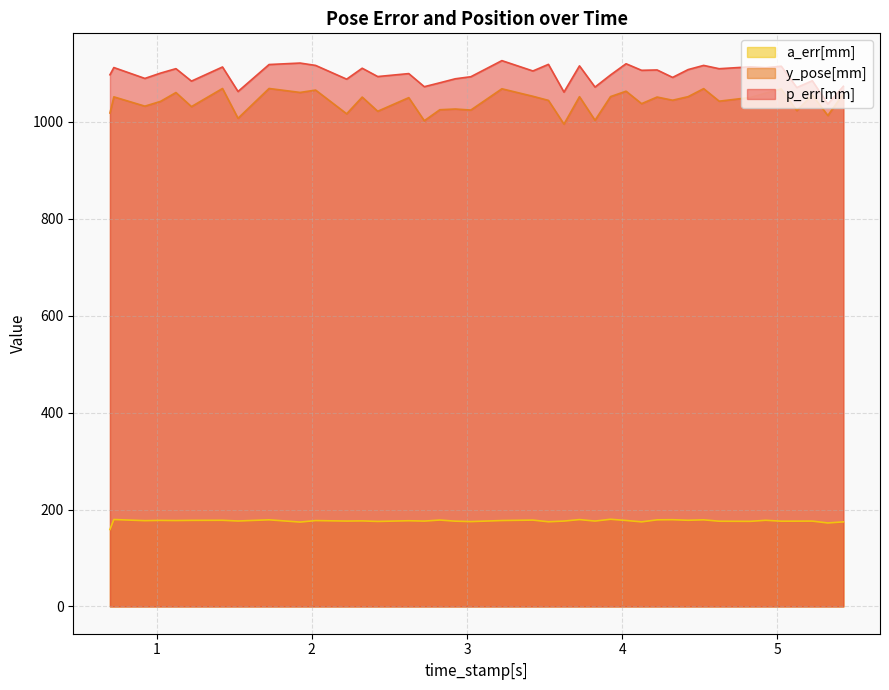

What position from the right is 0.9249229431152344?

38